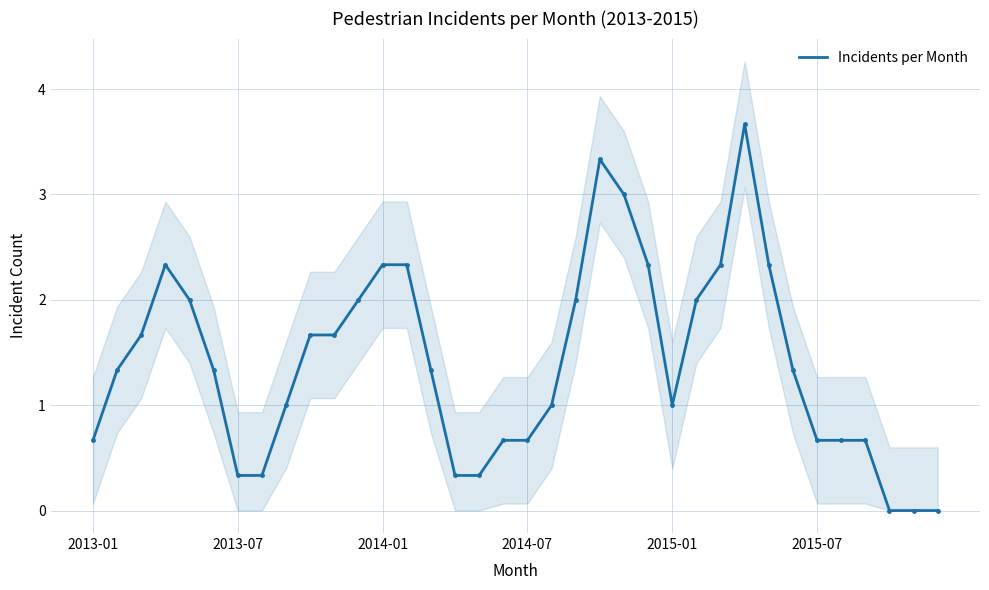

Count the number of values greater than 1.

20